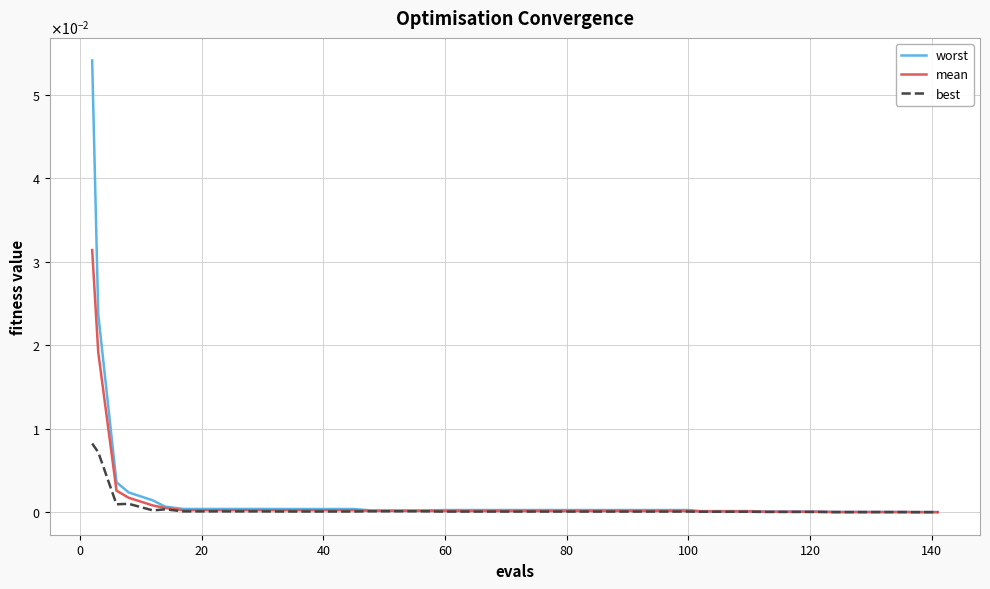

At how many categories does at least one series exceed 0?

40